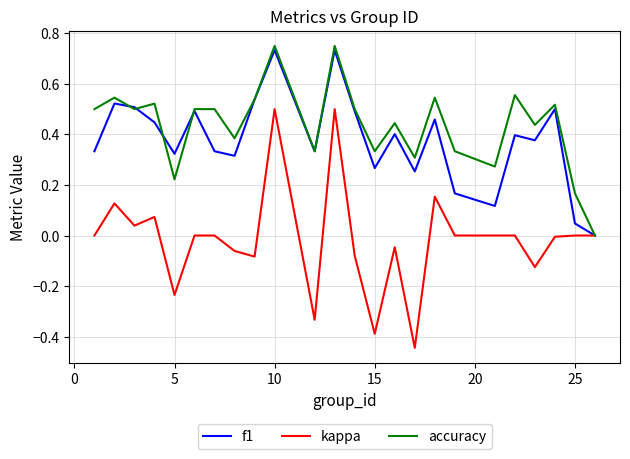

In f1, how many points are lower than both neighbors (excluding endpoints)?

7